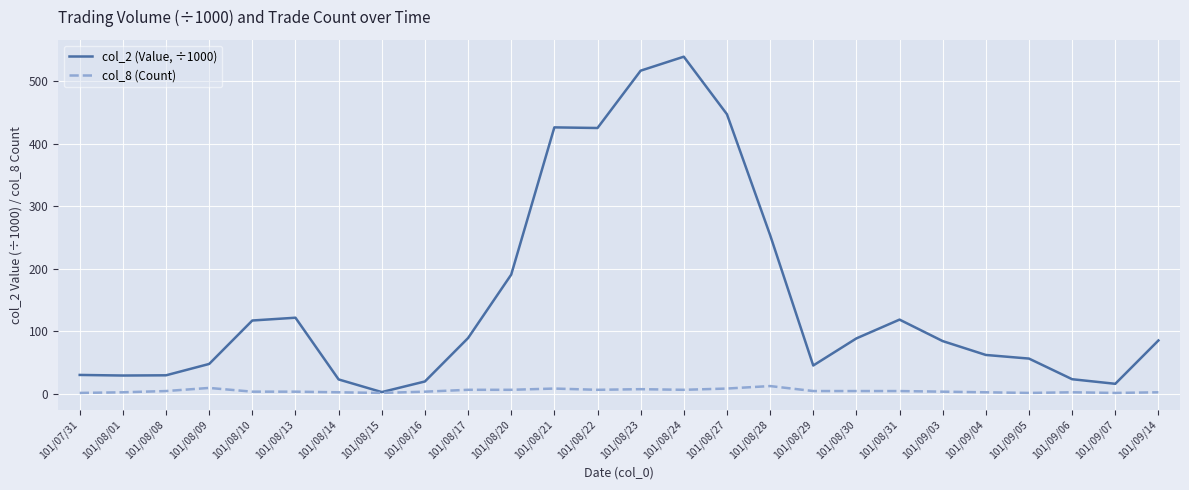

Which series has the widest spread of values?

col_2 (Value, ÷1000)